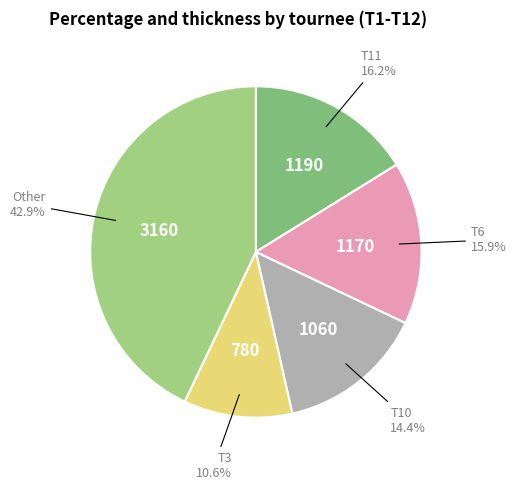

Count the number of slices in the pie.

5